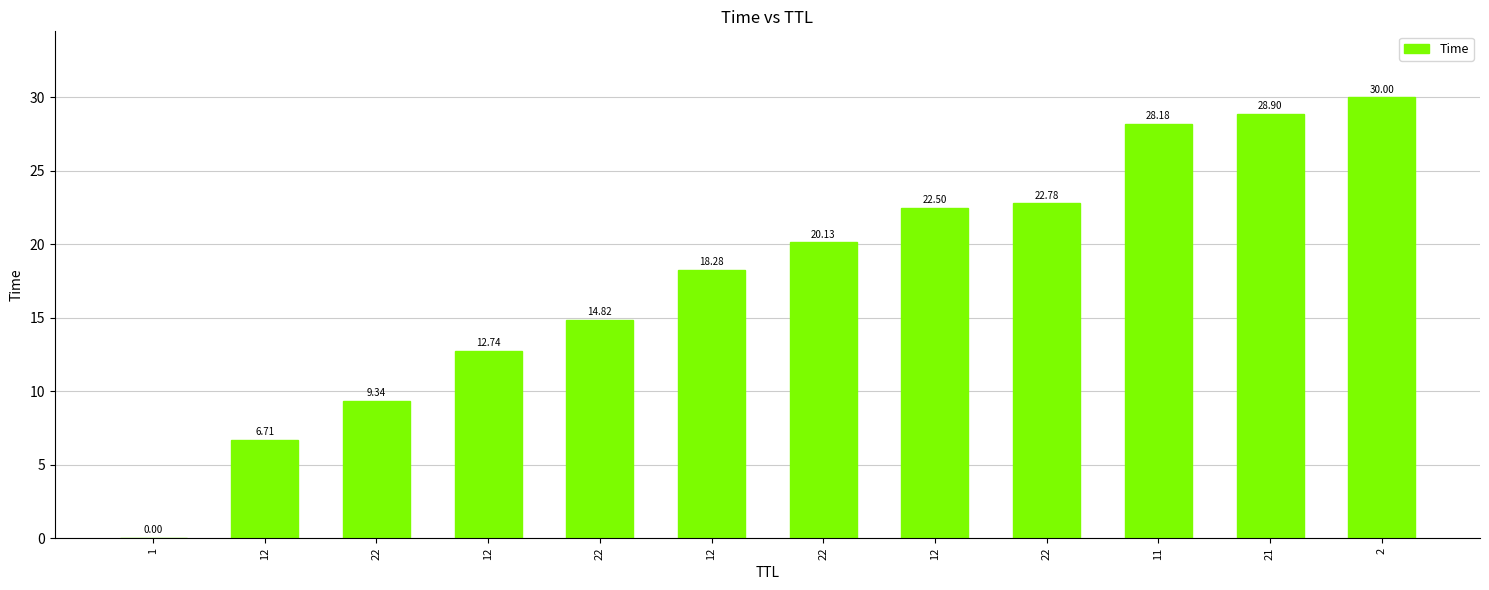

Reading right to left, extract all data points from this chart.

2=30.0	21=28.9	11=28.2	22=22.8	12=22.5	22=20.1	12=18.3	22=14.8	12=12.7	22=9.3	12=6.7	1=0.0